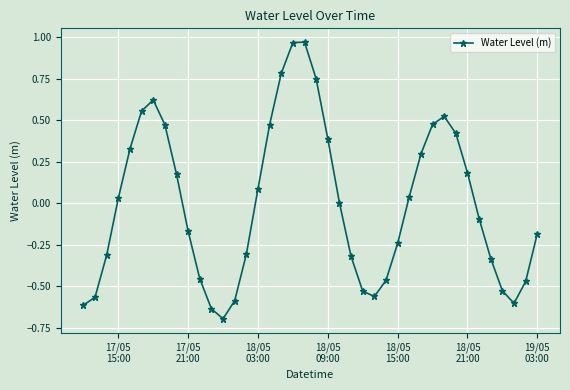

True or false: there are more than 0 points higher than both neighbors.

True